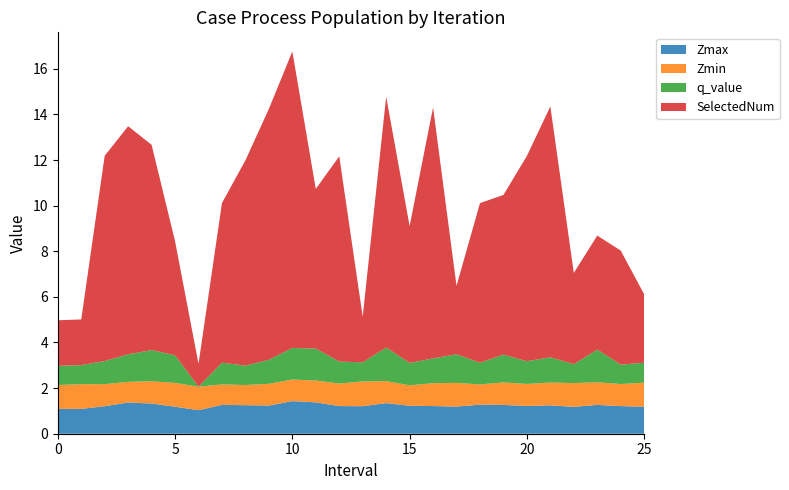

Reading left to right, what are all the values shown in this chart?

Zmax: 1.1	1.1	1.2	1.4	1.3	1.2	1.0	1.3	1.2	1.2	1.4	1.4	1.2	1.2	1.3	1.2	1.2	1.2	1.3	1.3	1.2	1.2	1.2	1.3	1.2	1.2
Zmin: 1.0	1.1	1.0	0.9	1.0	1.0	1.0	0.9	0.9	1.0	0.9	1.0	1.0	1.1	1.0	0.9	1.0	1.0	0.9	1.0	1.0	1.0	1.0	1.0	1.0	1.1
q_value: 0.8	0.8	1.0	1.2	1.4	1.2	-0.0	1.0	0.9	1.1	1.4	1.4	1.0	0.8	1.5	1.0	1.1	1.3	1.0	1.2	1.0	1.1	0.8	1.4	0.9	0.9
SelectedNum: 2.0	2.0	9.0	10.0	9.0	5.0	1.0	7.0	9.0	11.0	13.0	7.0	9.0	2.0	11.0	6.0	11.0	3.0	7.0	7.0	9.0	11.0	4.0	5.0	5.0	3.0